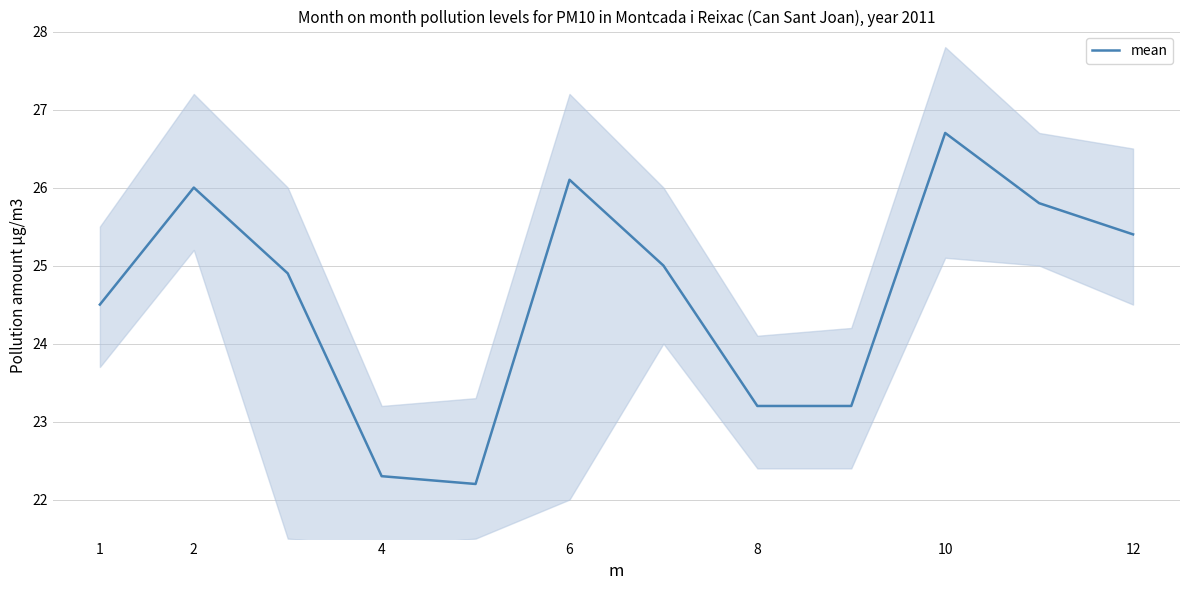

What is the difference between the maximum and minimum values?

4.5